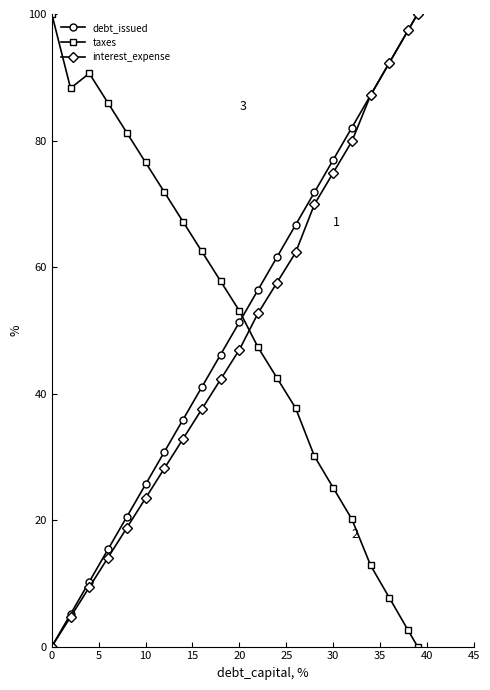

What is the value of the taxes point at the 14th from the left?

37.7